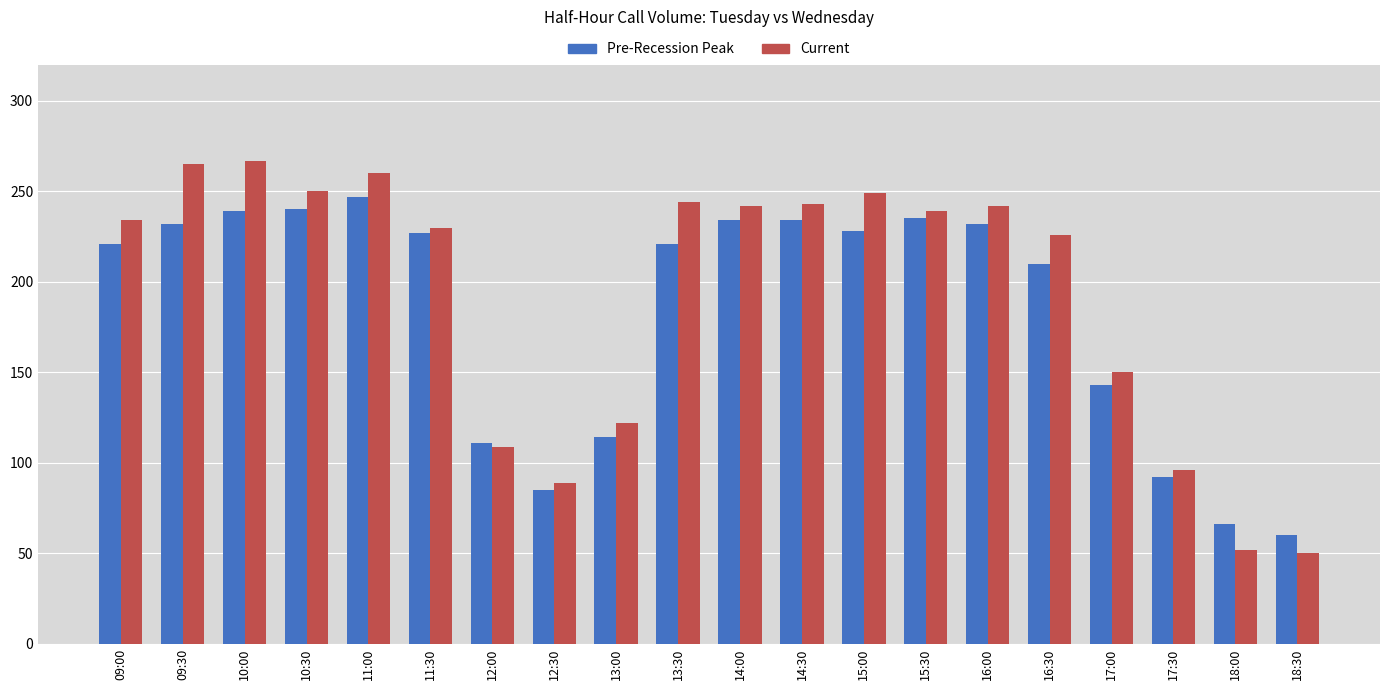

What is the highest value of the Pre-Recession Peak series?

247